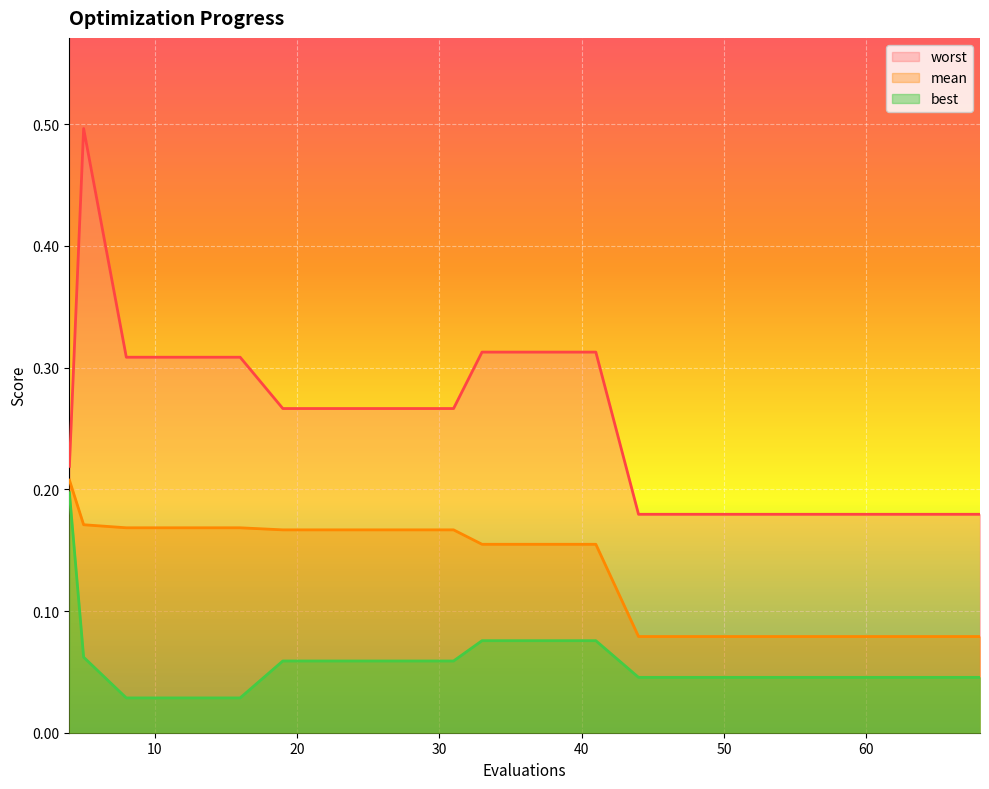

Between 48 and 12, which is larger?

12